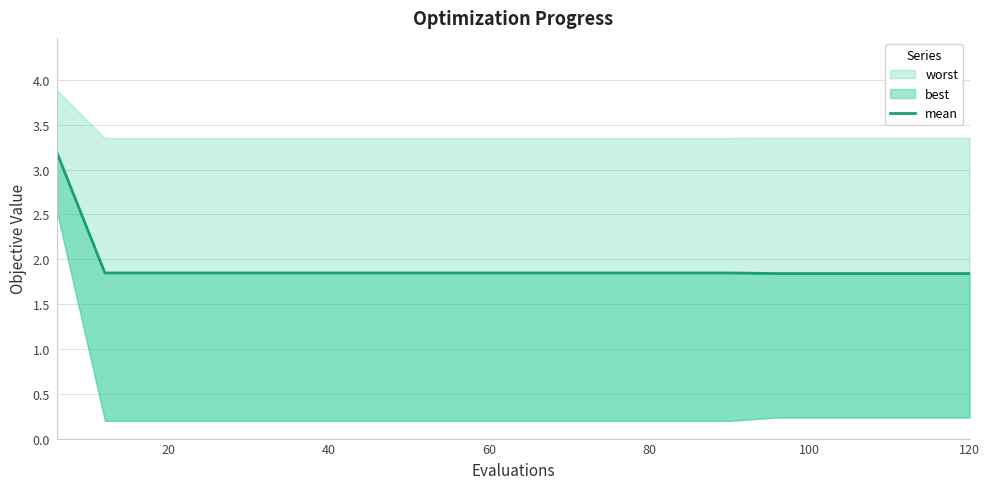

What position from the right is 60?

11